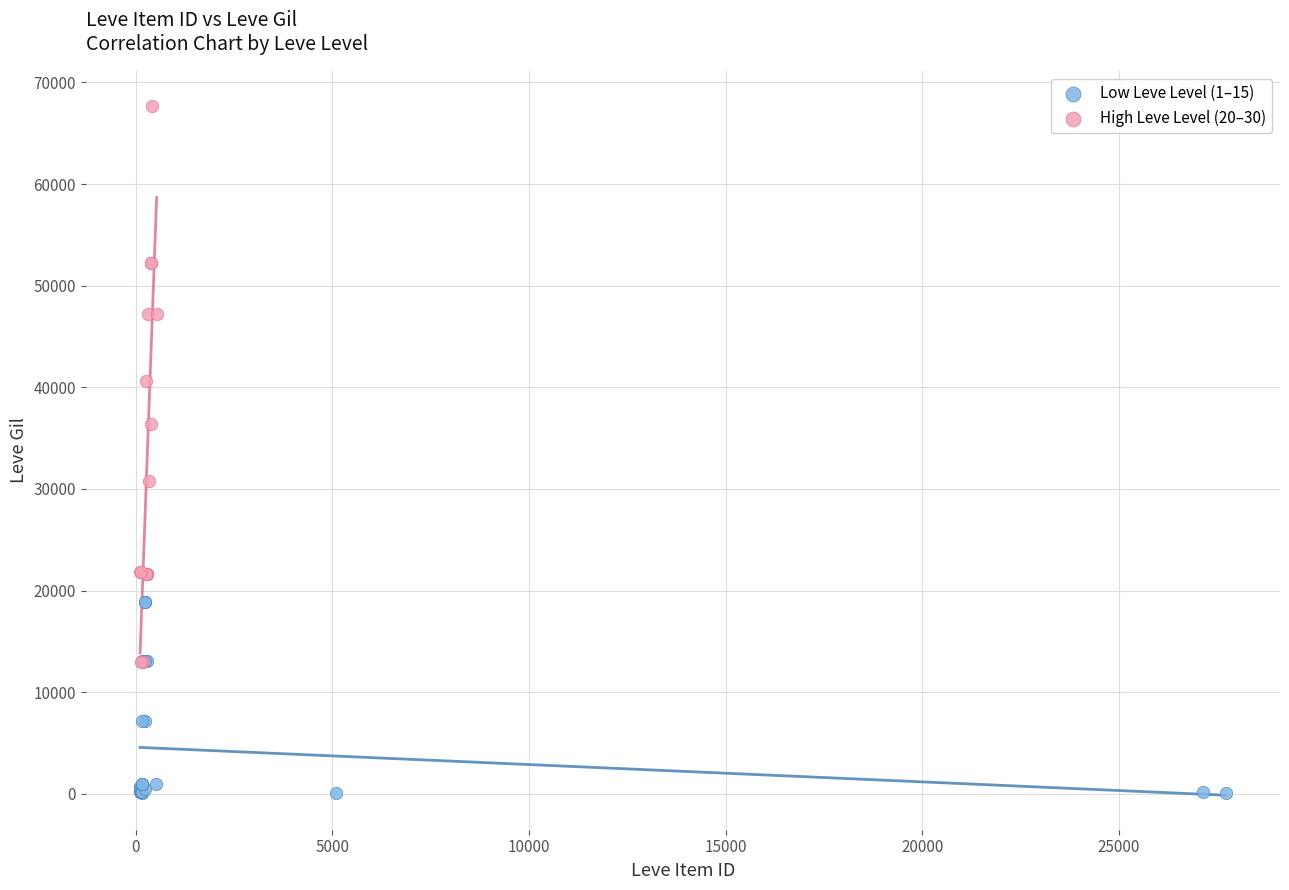

Which series reaches the maximum Y coordinate?

High Leve Level (20–30)